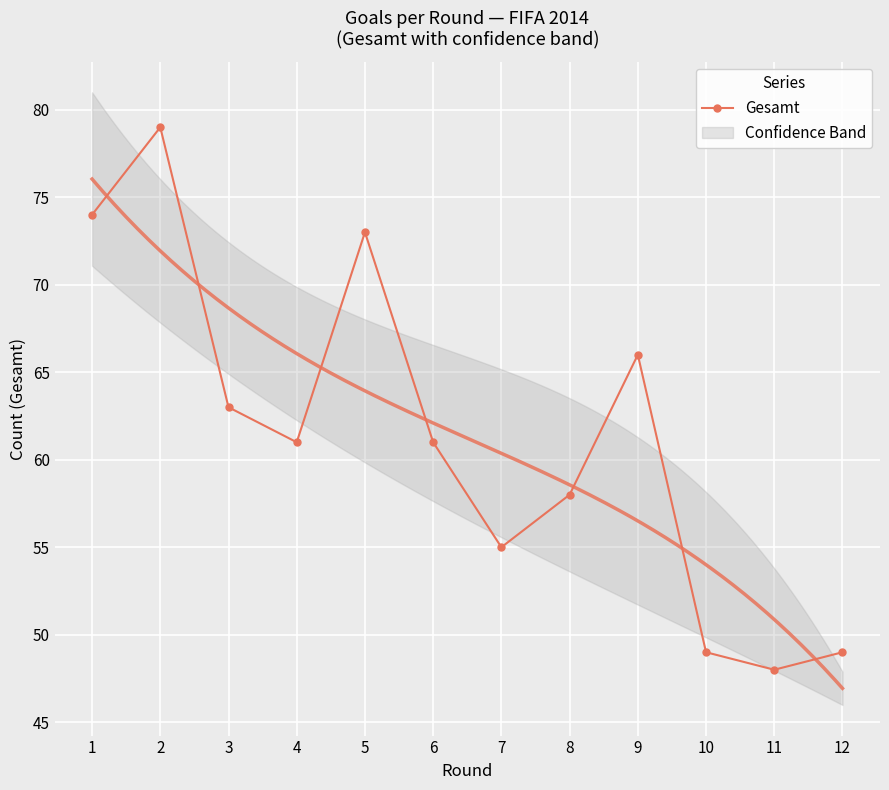

What is the change in value from 8 to 11?

-10